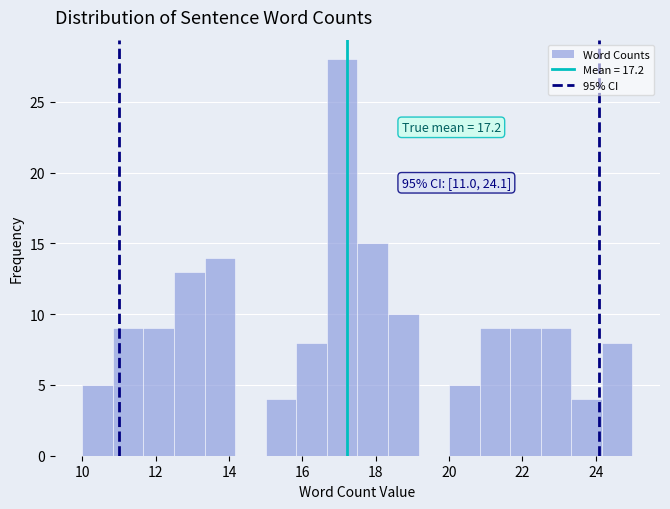

Over which range of the x-axis is the bar tallest?

16.6 to 17.6